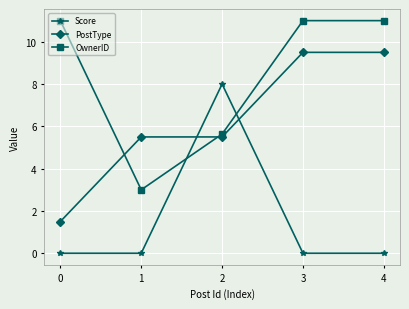

What is the difference between the highest and lowest values at 1?

5.5